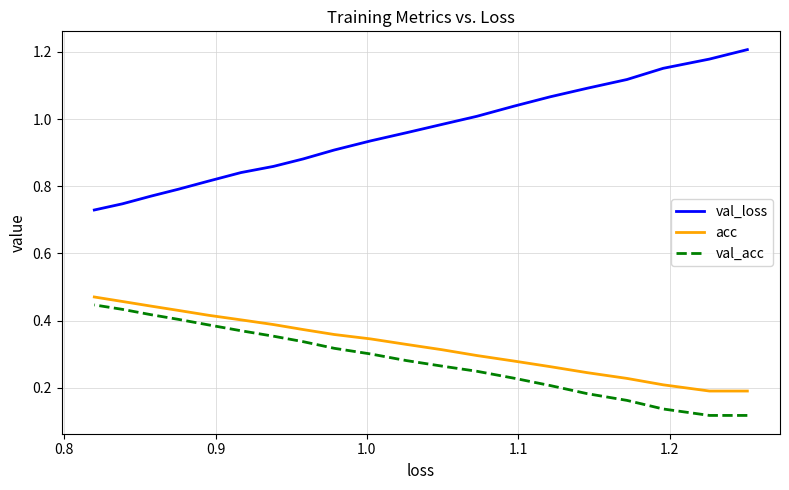

Is the value of val_acc at 9 greater than the value of acc at 9?

No